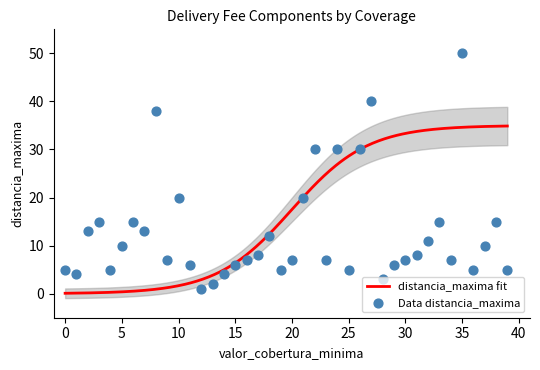

What is the maximum value for distancia_maxima fit?

34.9